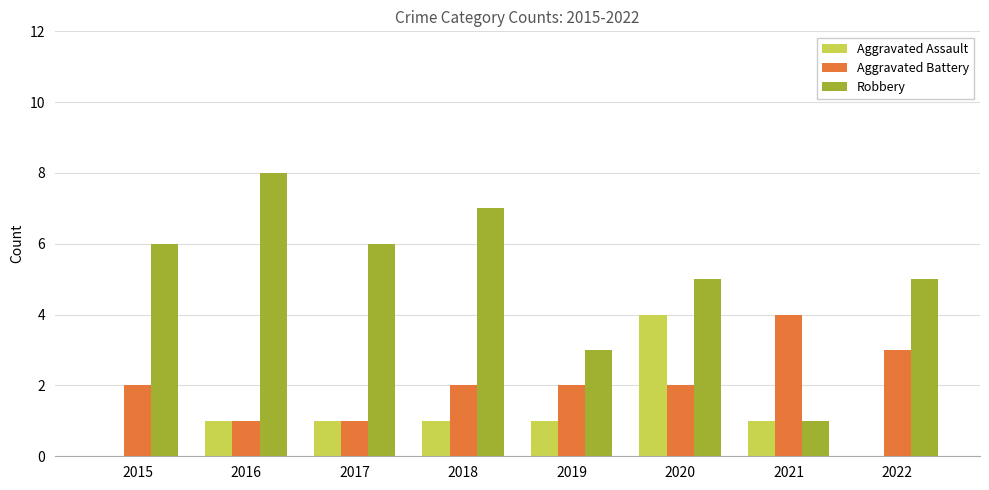

What is the sum of all Aggravated Assault values?

9